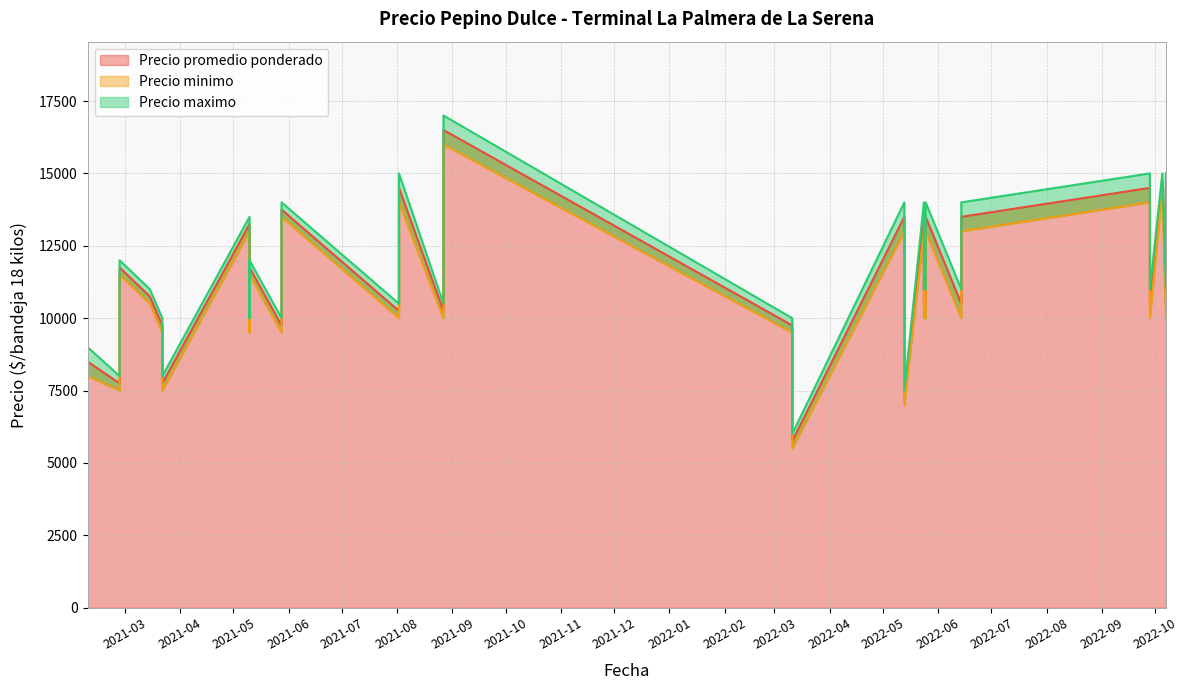

At how many categories does at least one series exceed 6631?

39